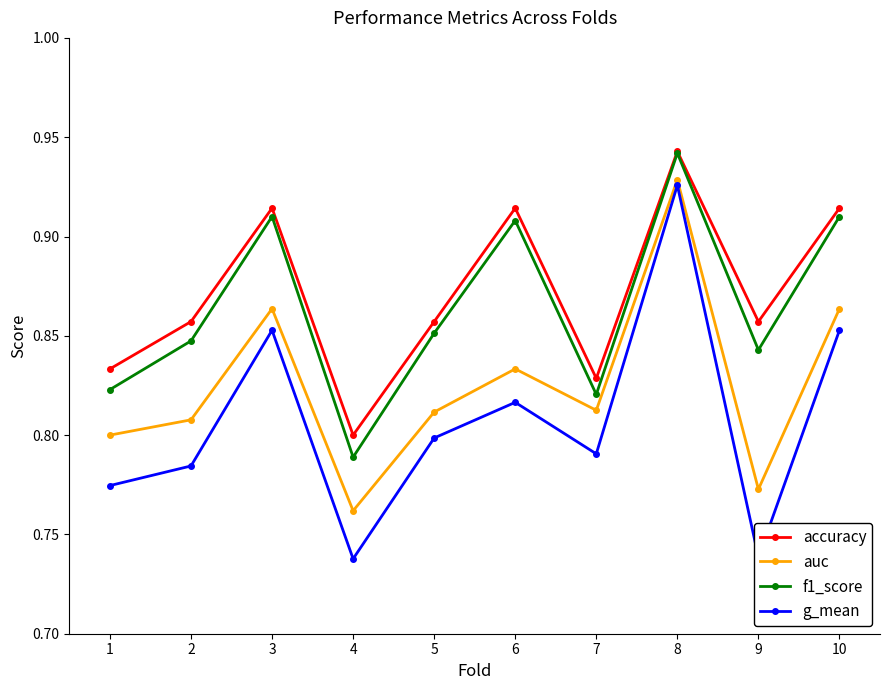

Which category has the lowest value in the accuracy series?

4